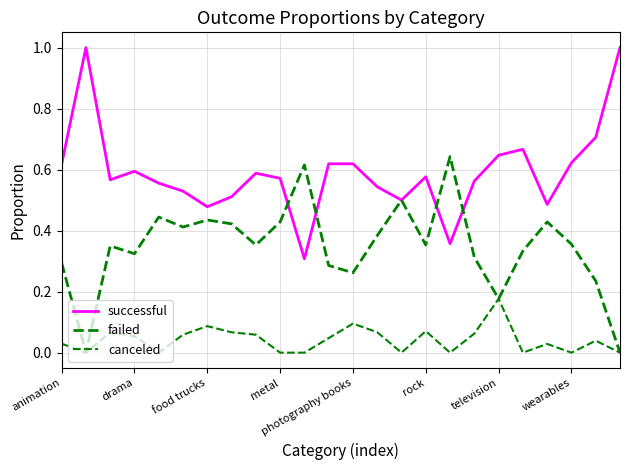

How many series are shown in this chart?

3